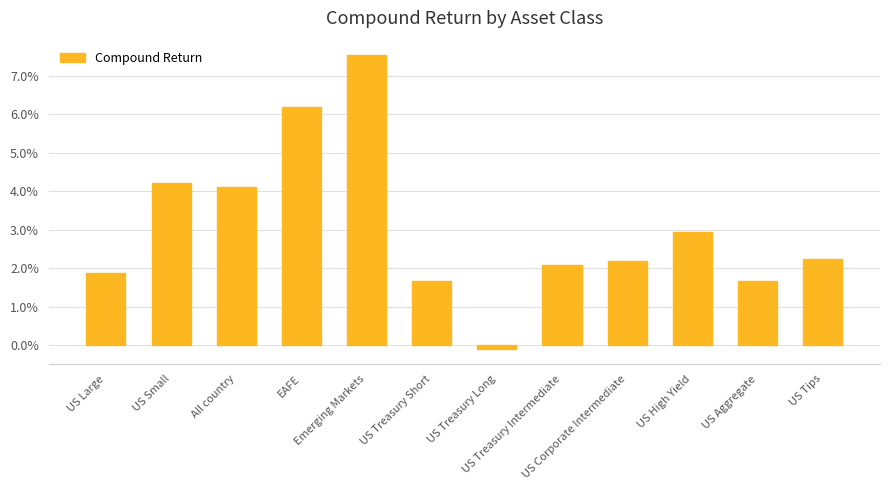

Does the chart contain any negative values?

Yes